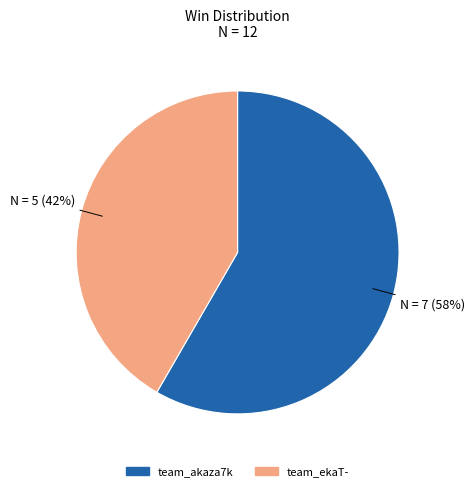

Combined, do team_akaza7k and team_ekaT- account for over 50%?

Yes